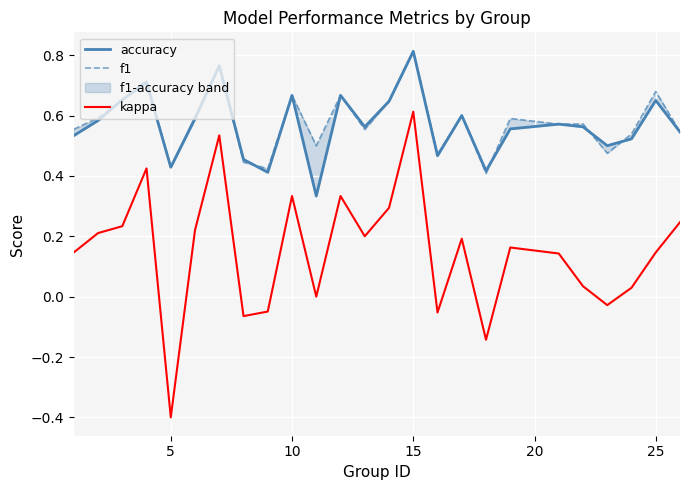

What is the maximum value for kappa?

0.6